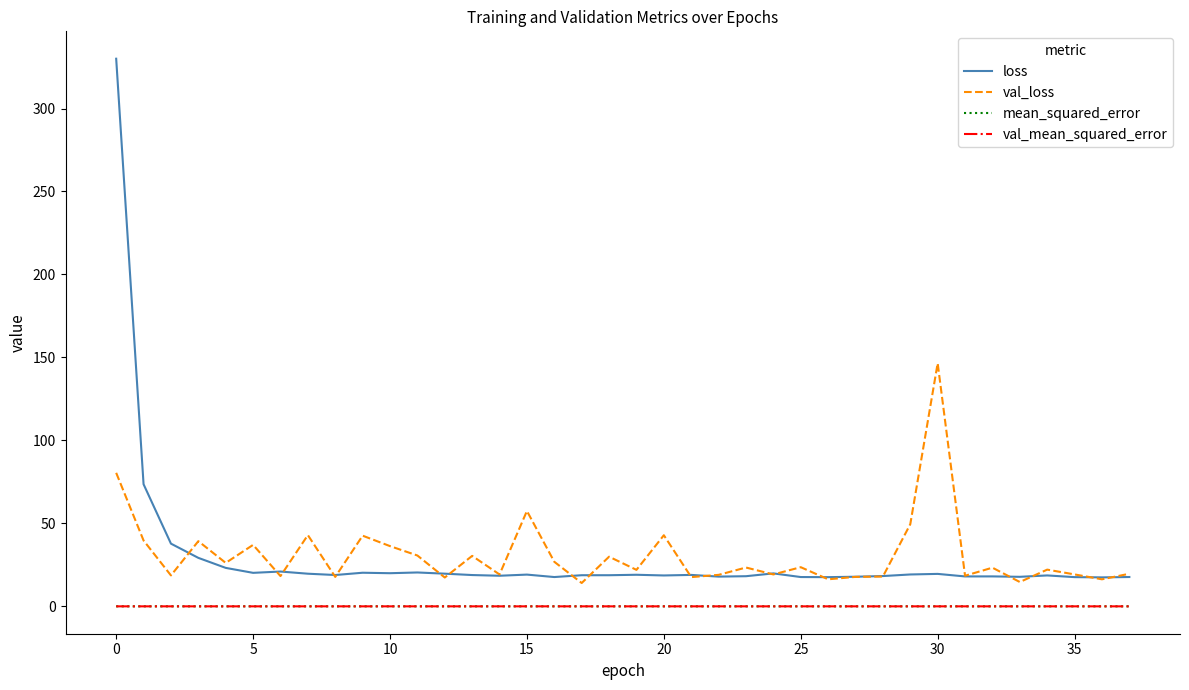

How many lines are shown in the chart?

4